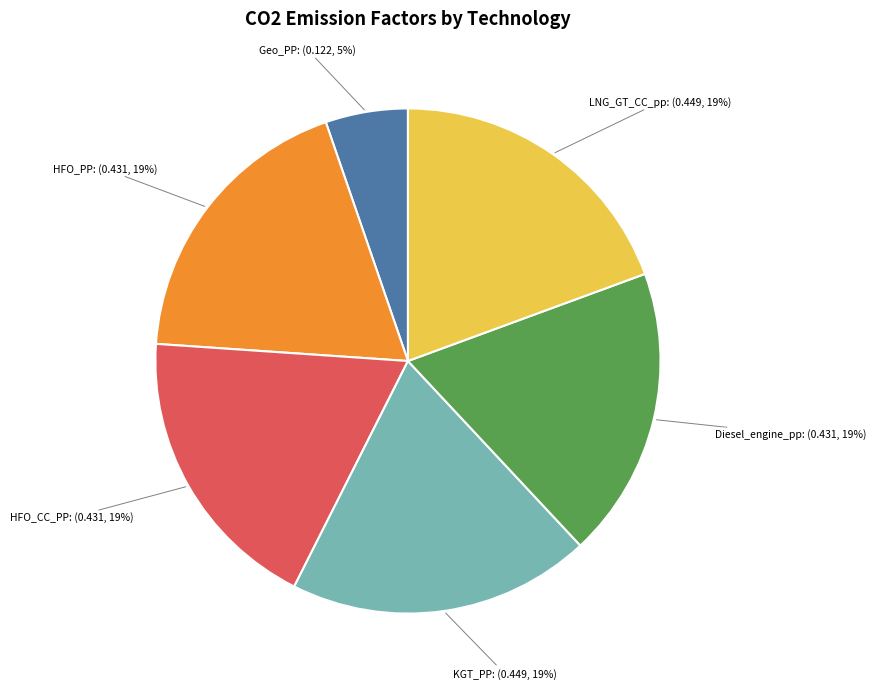

Is there any slice that represents more than half of the pie?

No